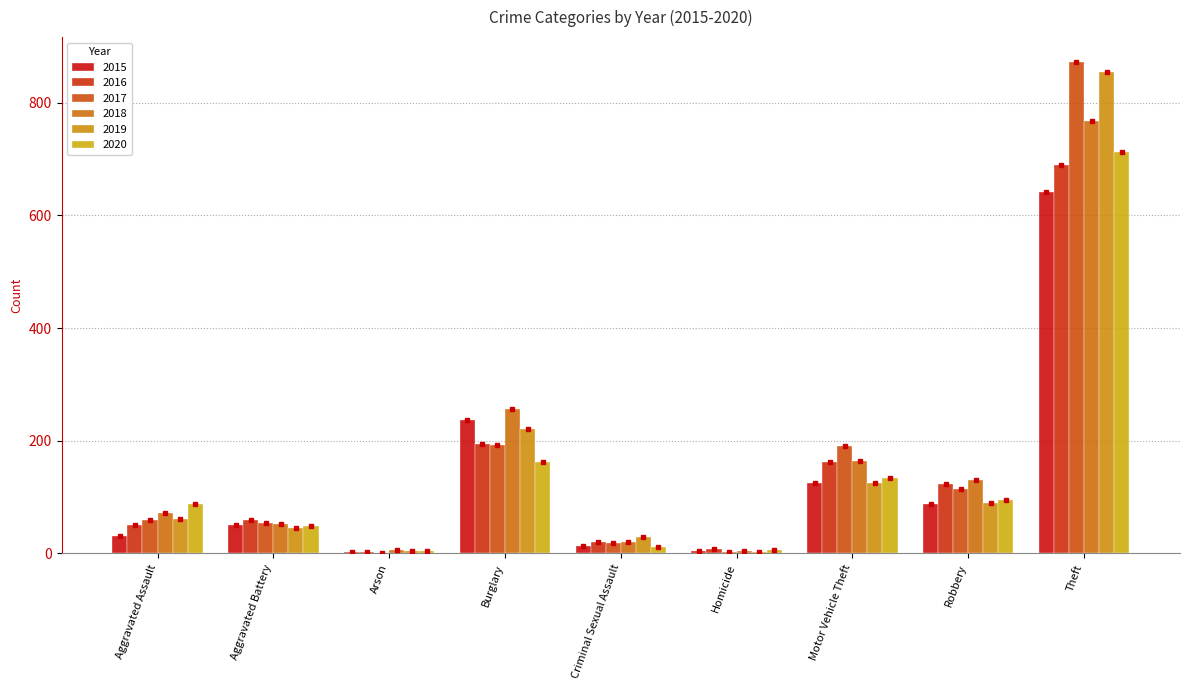

Count the number of categories in the chart.

9